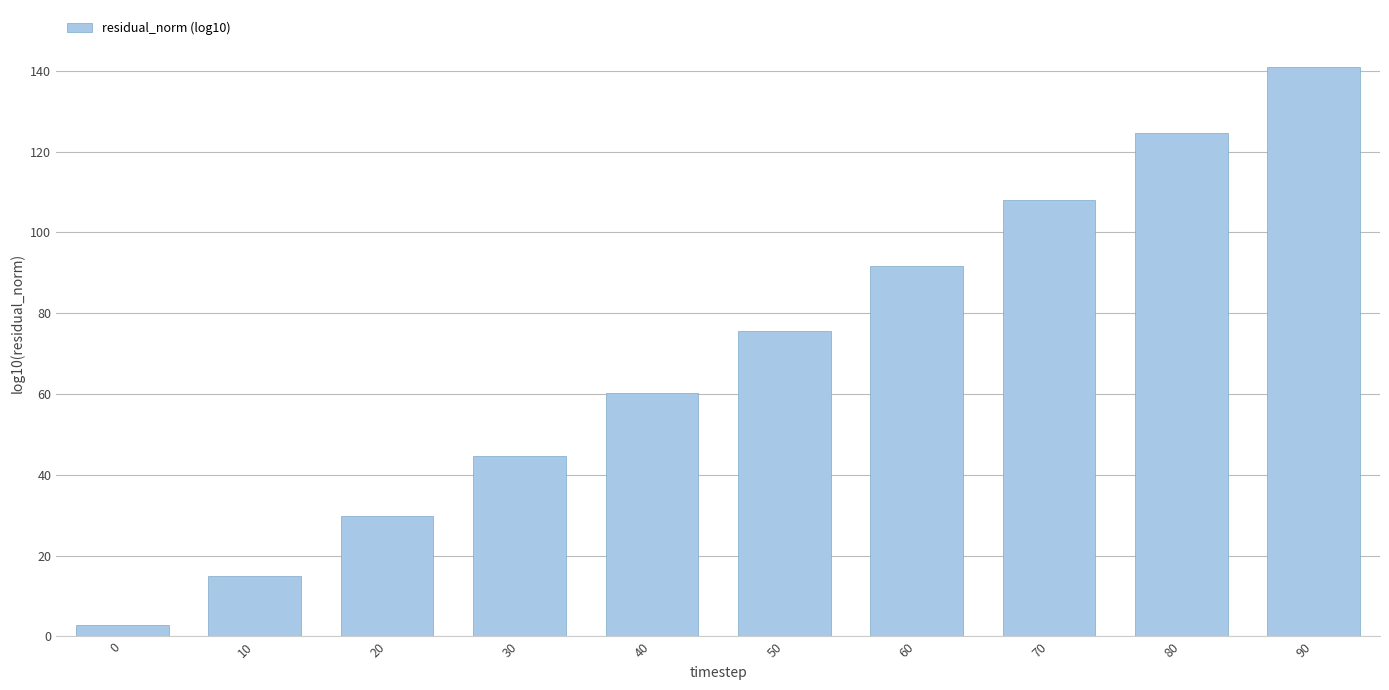

Reading left to right, what are all the values shown in this chart?

0=2.9	10=15.0	20=29.9	30=44.7	40=60.3	50=75.6	60=91.6	70=108.0	80=124.5	90=141.0